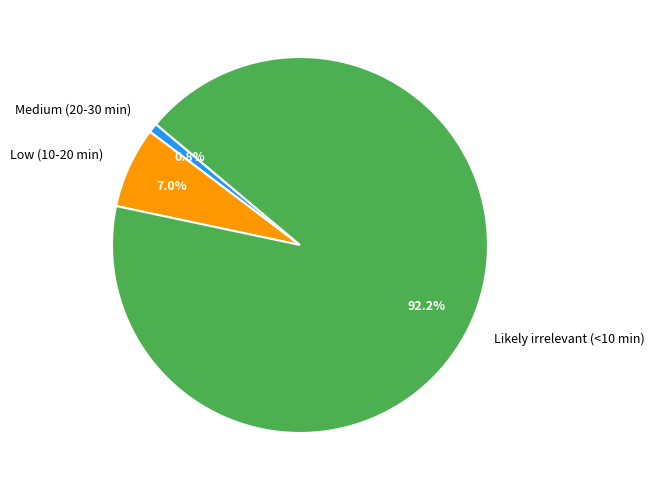

Approximately how many times larger is the value at Likely irrelevant (<10 min) compared to Low (10-20 min)?

13.2